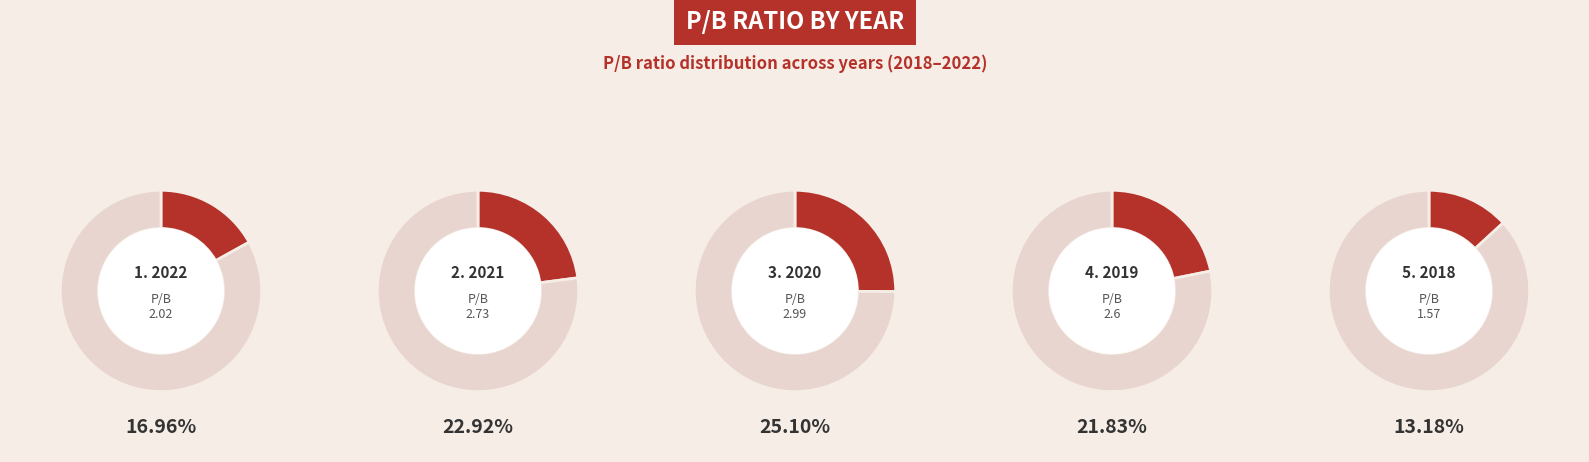

Which has a higher value, 2021 or 2020?

2020